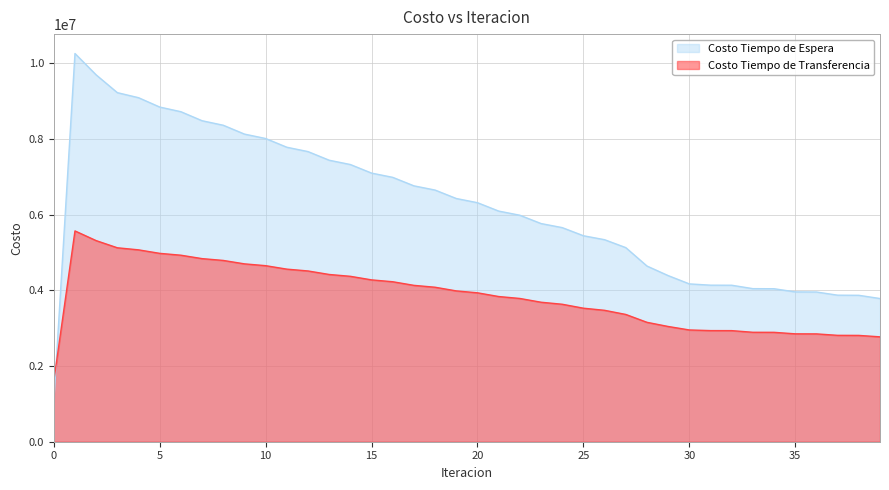

What is the average value of the Costo Tiempo de Espera series?

6213800.3